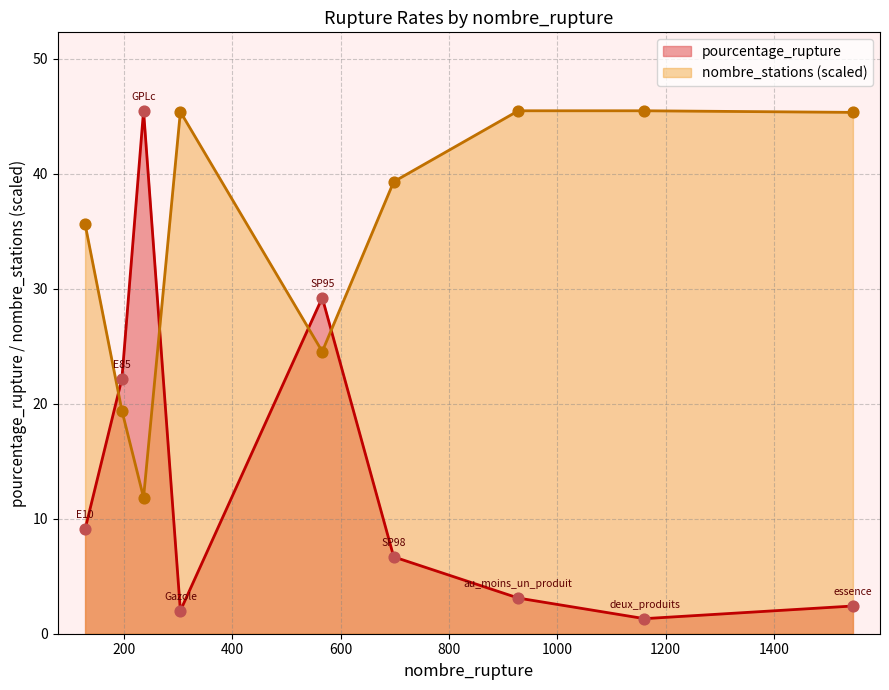

At which category is the sum across all series the highest?

236